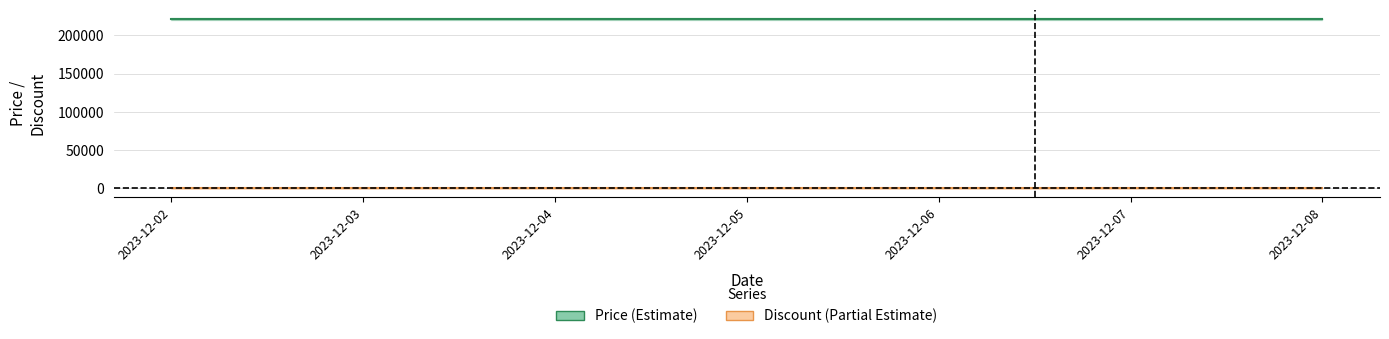

Reading left to right, extract all data points from this chart.

Price: 221280	221280	221280	221280	221280	221280	221280
Discount: 40	40	40	40	40	40	40